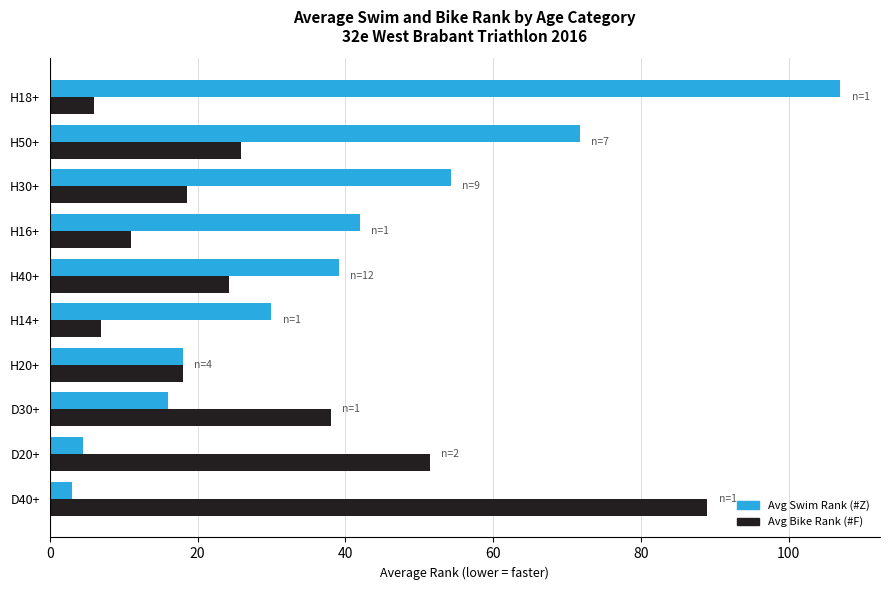

What are all the series names shown in the legend?

Avg Swim Rank (#Z), Avg Bike Rank (#F)